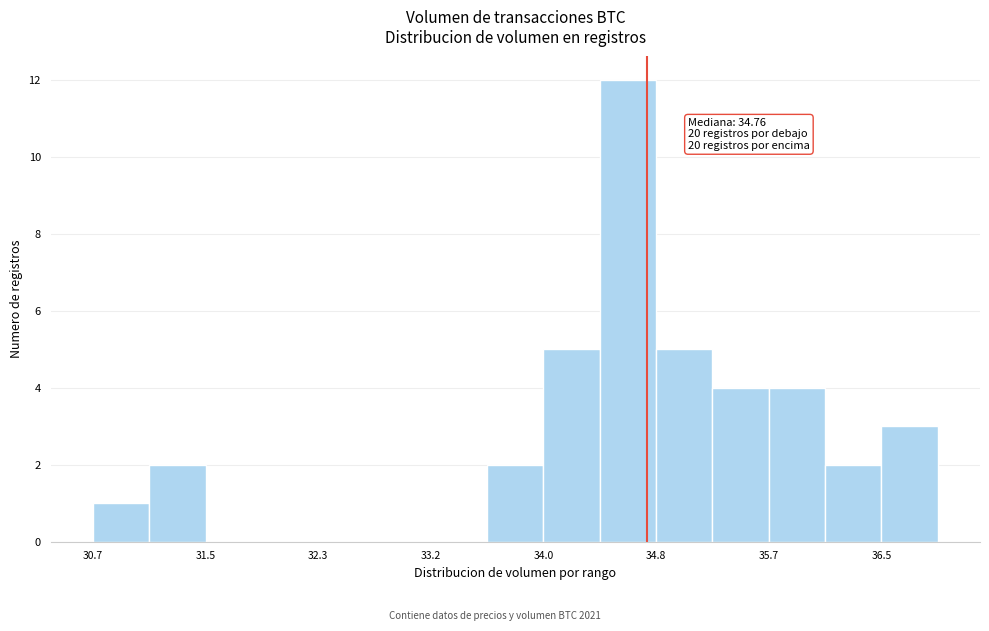

Which range on the x-axis has the tallest bar?

34.4 to 34.8